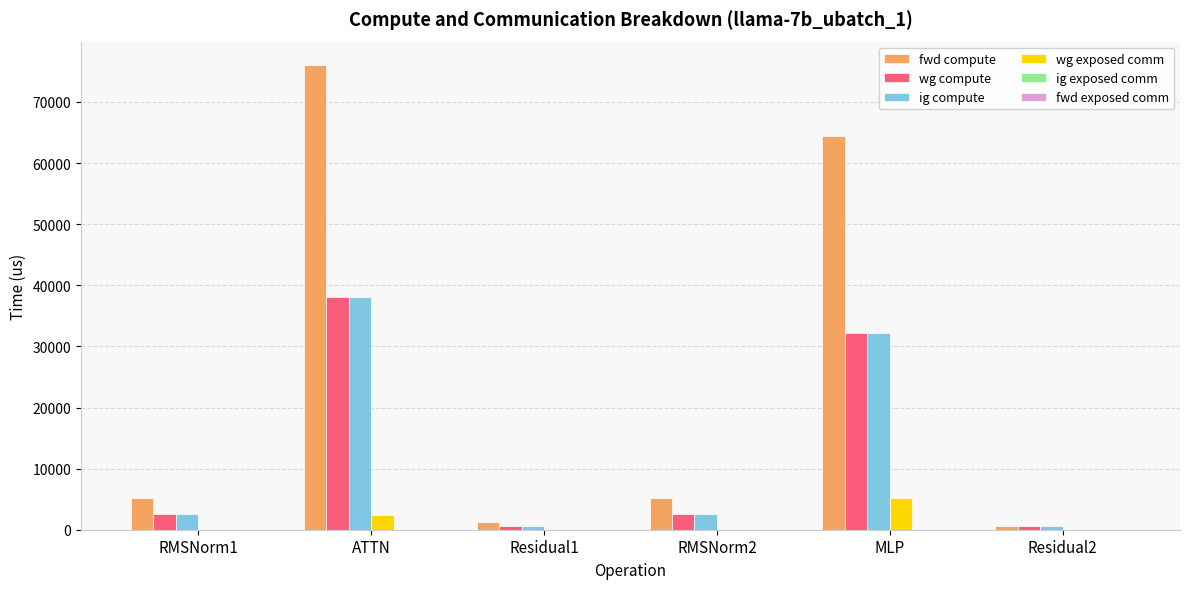

How many groups of bars are there?

6